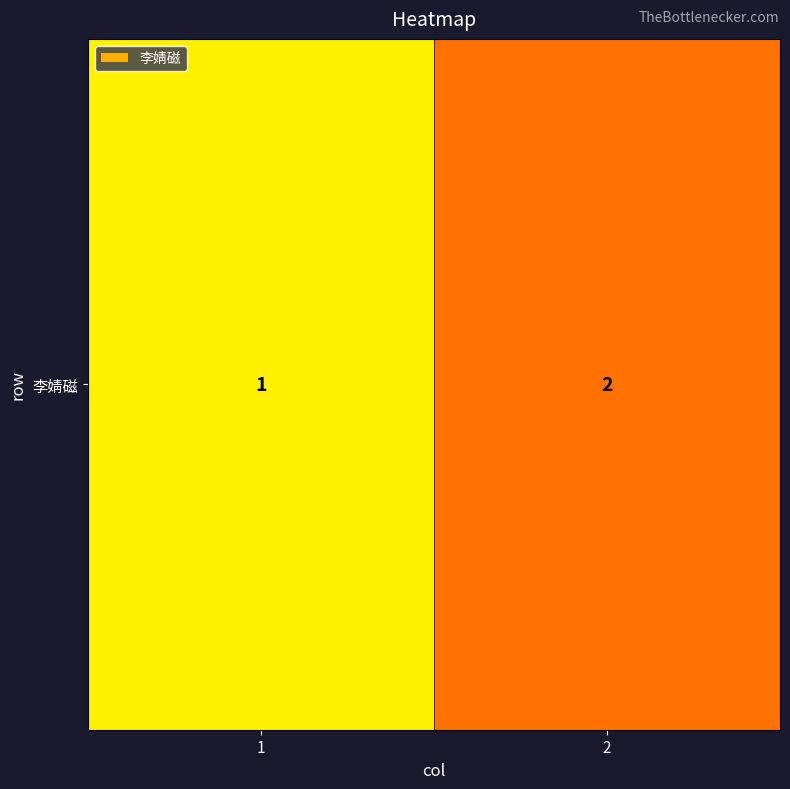

What is the average value?

2